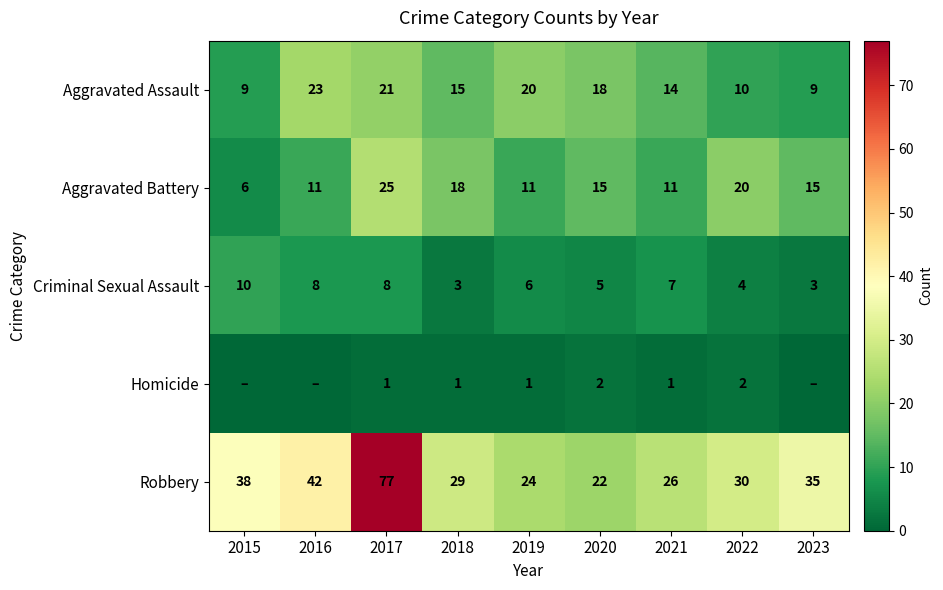

List the labels in order of Robbery value, smallest first.

2020, 2019, 2021, 2018, 2022, 2023, 2015, 2016, 2017